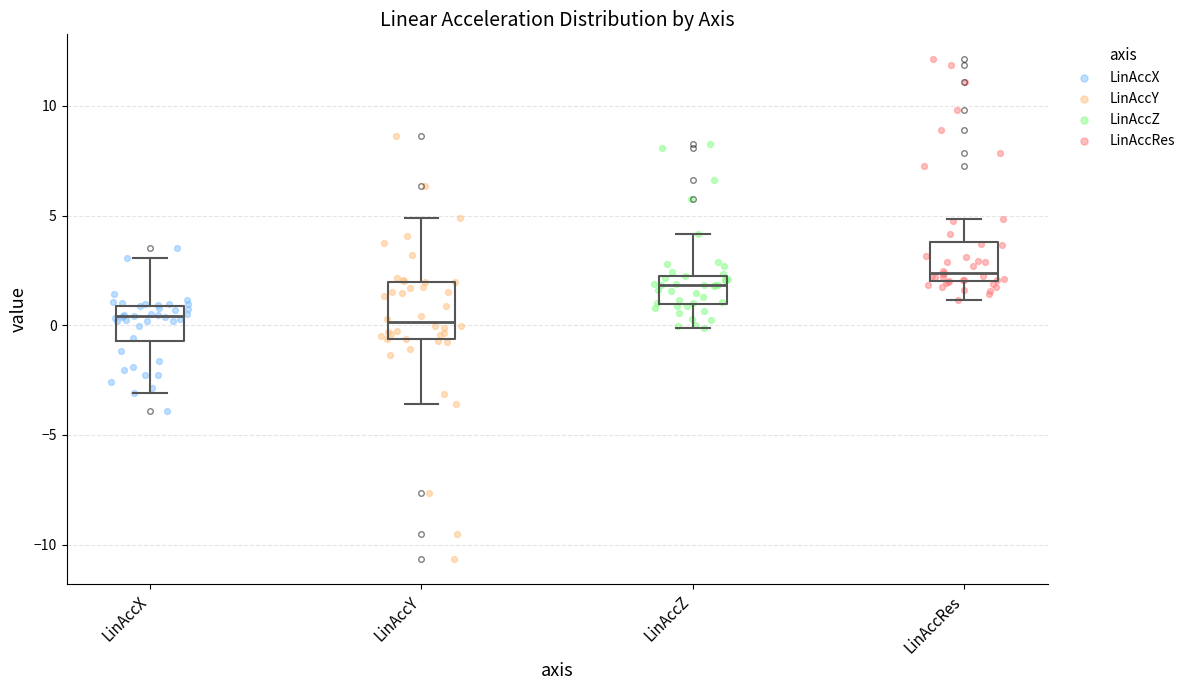

Reading left to right, read every box against the y-axis: the position of its median line, the range the box covers, and the ends of its whiskers. The values are not printed on the chart, so give them approximately, as read against the axis.

LinAccX: median 0.5, box -0.5 to 1.0, whiskers -3.0 to 3.0
LinAccY: median 0.0, box -0.5 to 2.0, whiskers -3.5 to 5.0
LinAccZ: median 2.0, box 1.0 to 2.5, whiskers 0.0 to 4.0
LinAccRes: median 2.5, box 2.0 to 4.0, whiskers 1.0 to 5.0